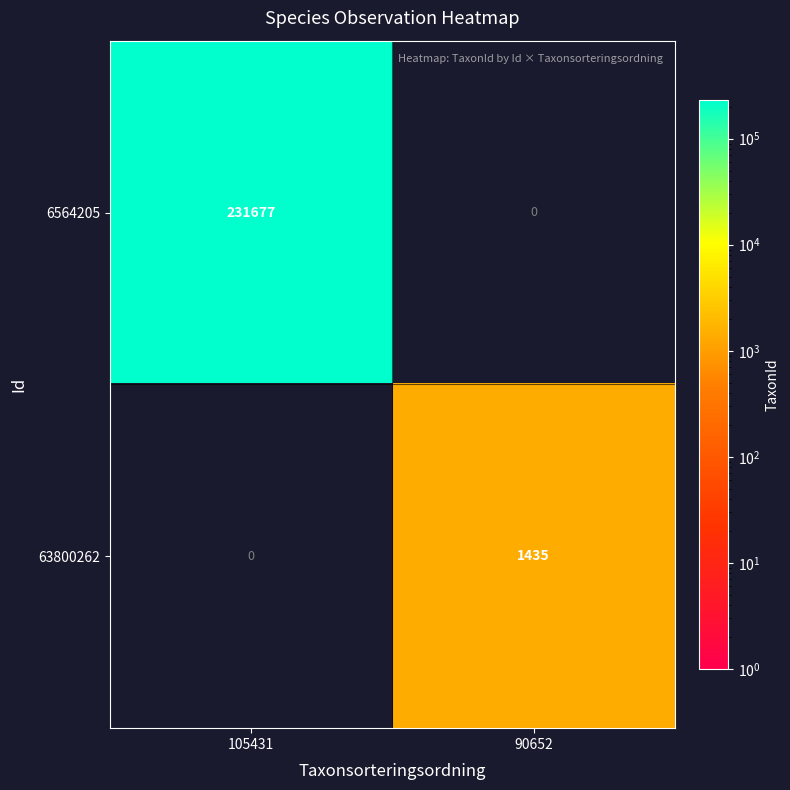

Rank the series by their maximum value, from highest to lowest.

6564205, 63800262